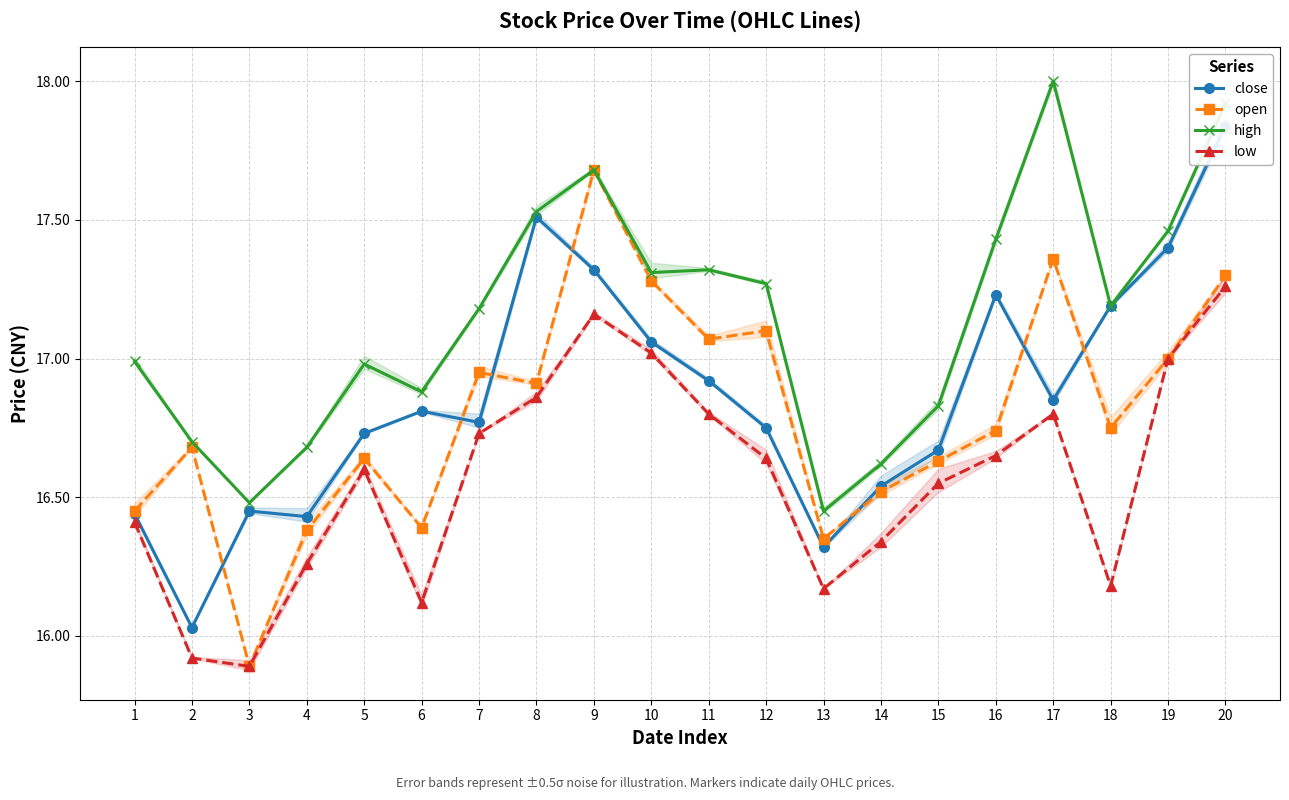

At which label does close reach its peak?

20